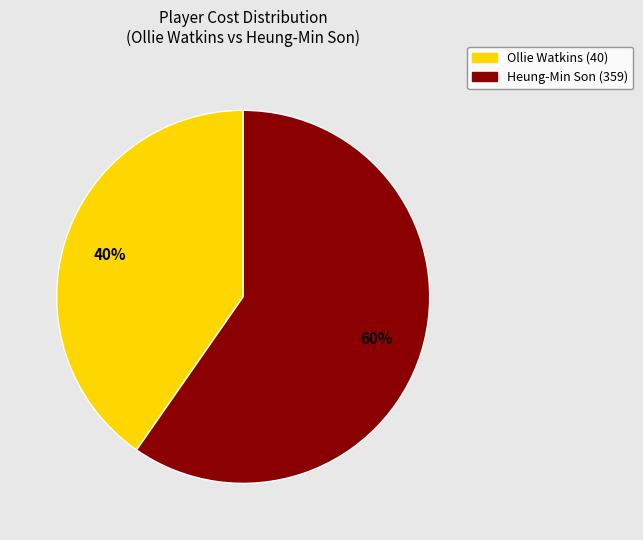

Which category accounts for the majority?

Heung-Min Son (359)